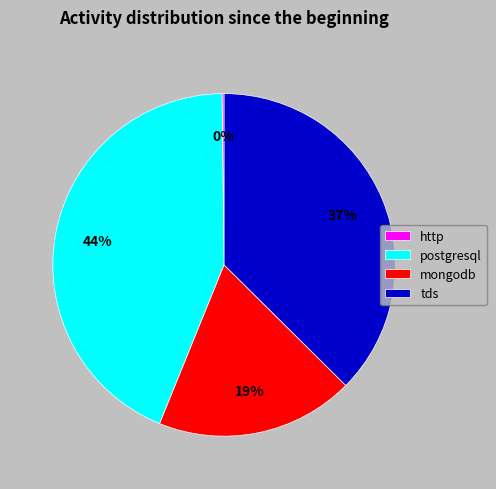

What is the largest slice in the pie chart?

postgresql